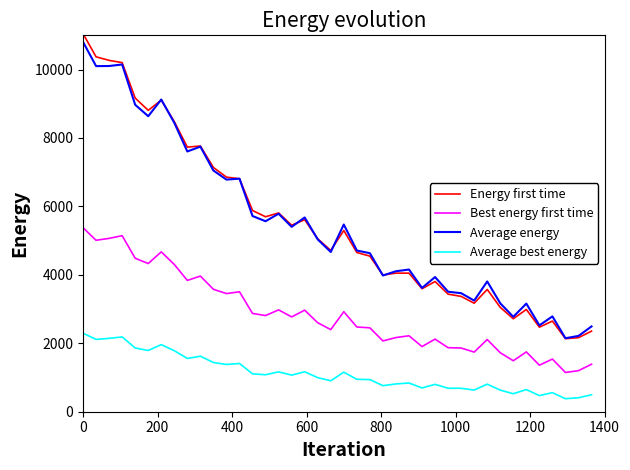

Is this an area chart (filled region under the line)?

No